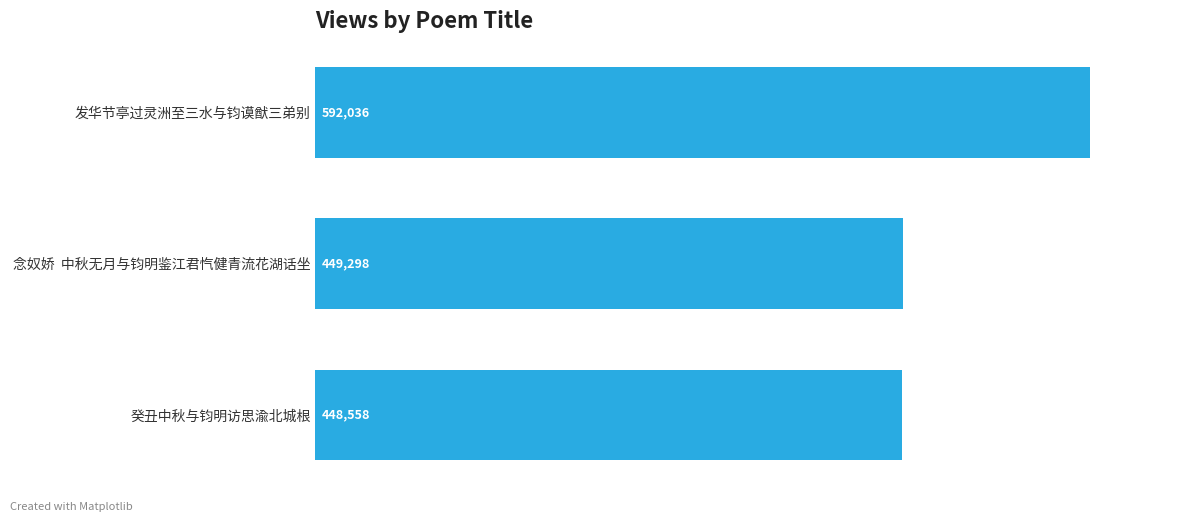

What is the maximum value shown in the chart?

592036